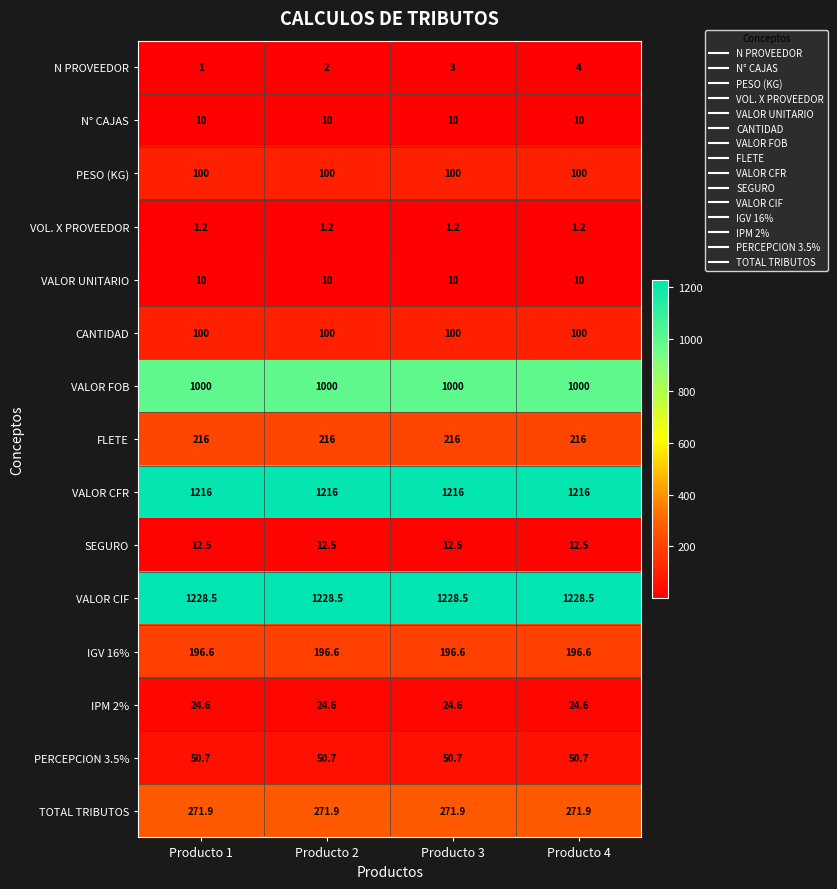

Is it true that SEGURO equals 12.5 at Producto 2?

True